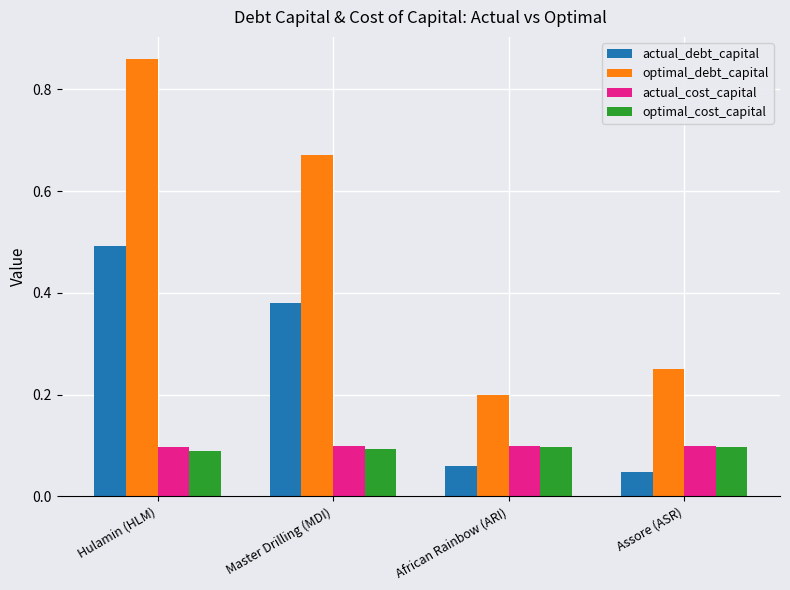

Is it true that actual_cost_capital equals 0.1 at Hulamin (HLM)?

True